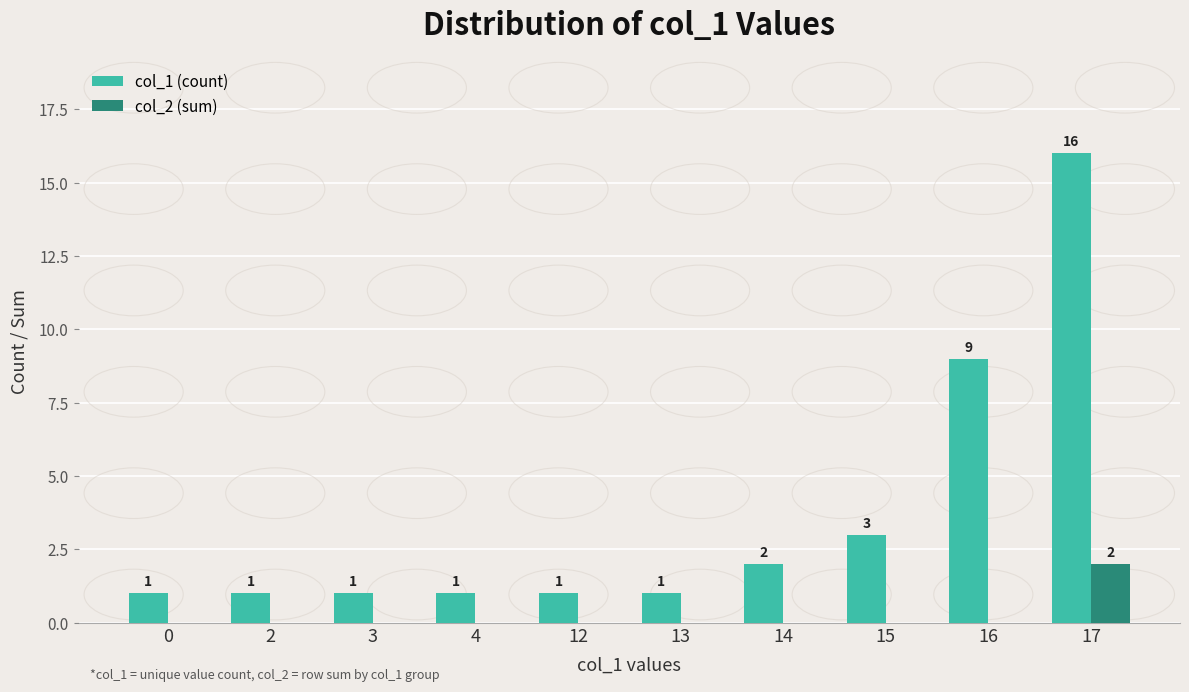

Are the bars grouped side by side (vs. stacked)?

Yes